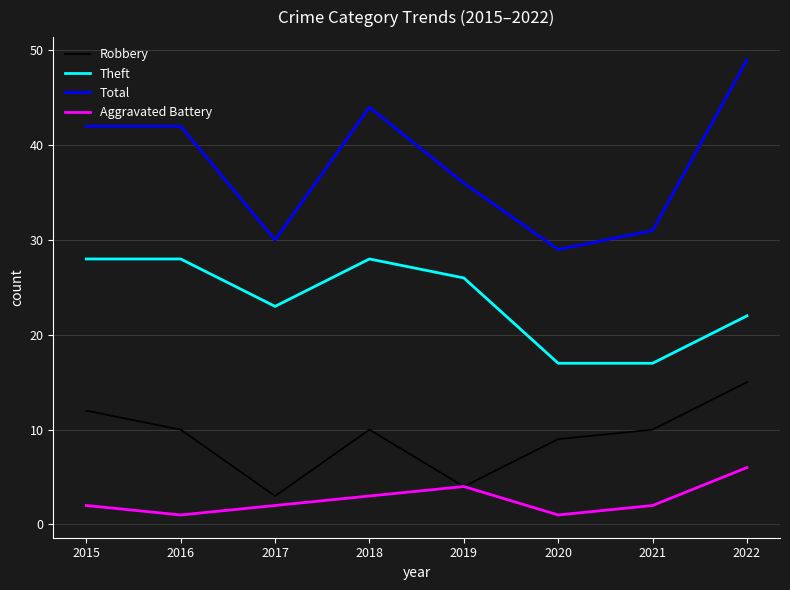

How many distinct data groups are displayed?

4